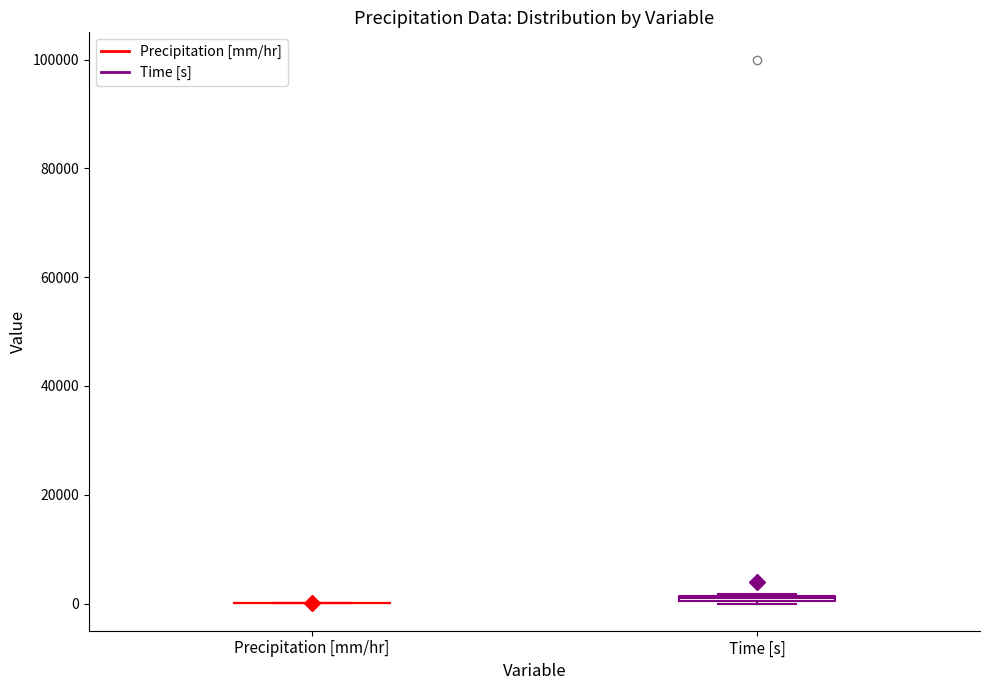

Where is the lower edge of the box for Time [s] on the y-axis? The values are not printed on the chart, so give them approximately, as read against the axis.

0